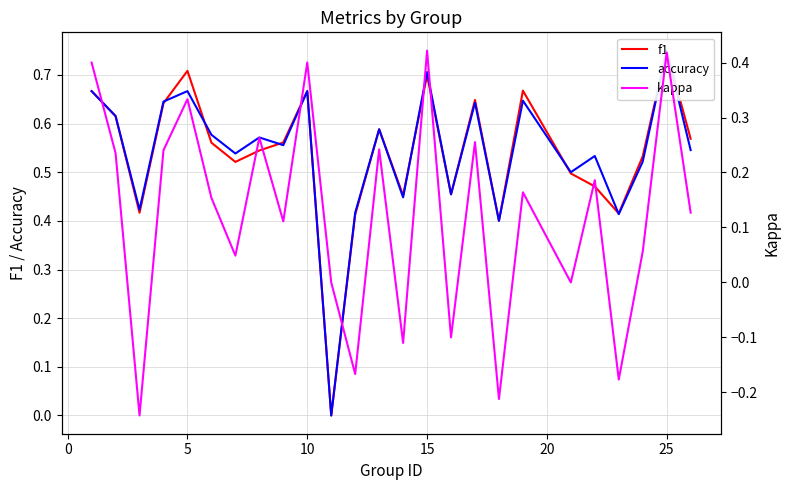

How many data points in kappa are less than 0?

6